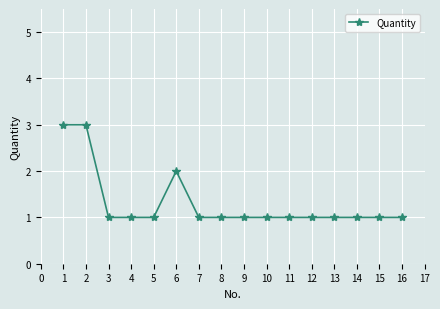

Count the number of data series in this chart.

1